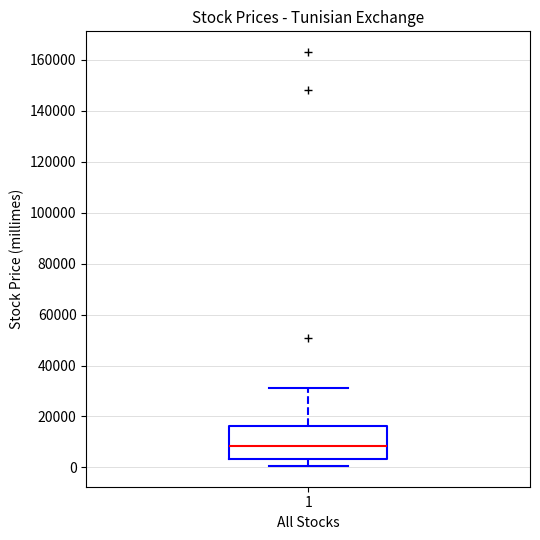

Where is the upper edge of the box at x = 1 on the y-axis? The values are not printed on the chart, so give them approximately, as read against the axis.

16000